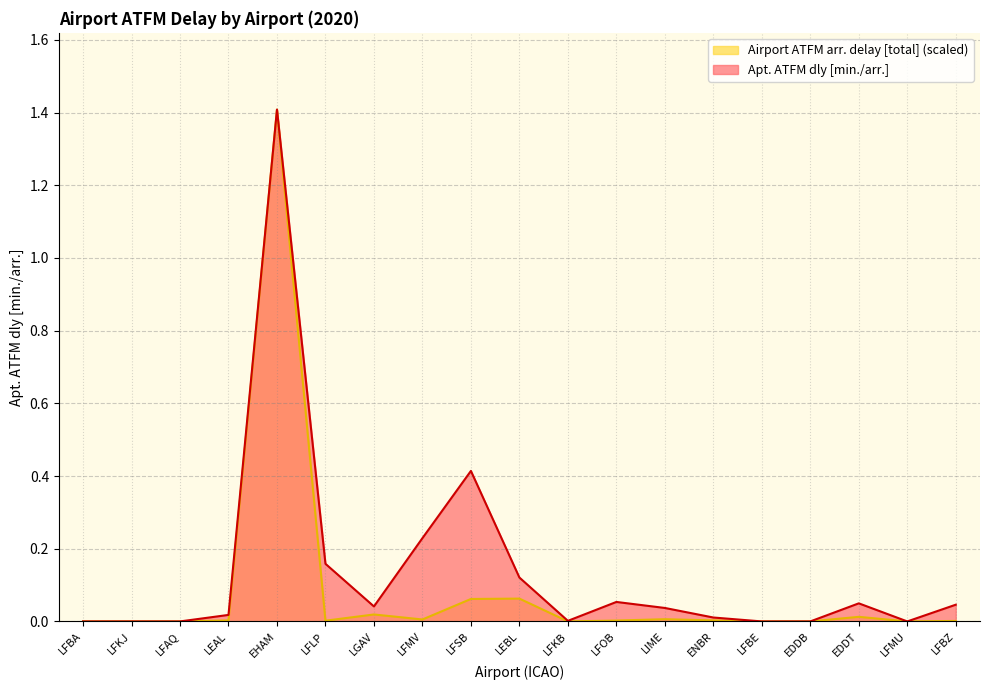

Which series changed the most between LEBL and LFBZ?

Apt. ATFM dly [min./arr.]